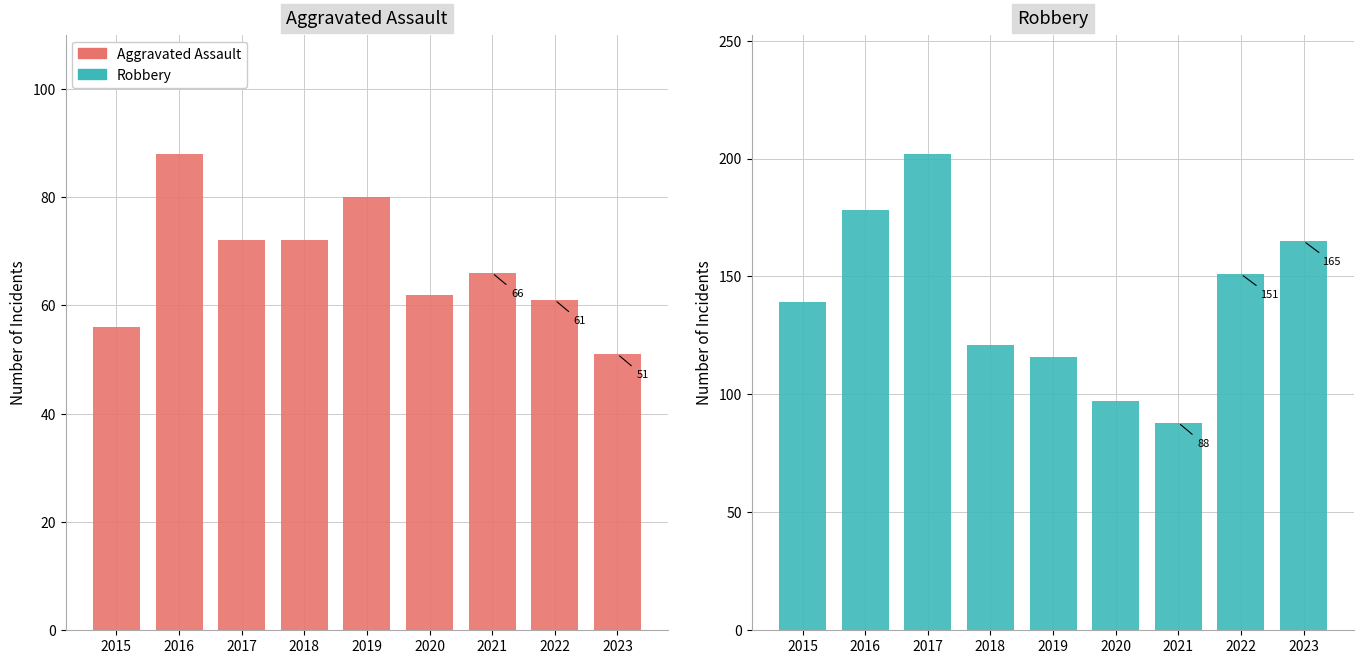

True or false: Aggravated Assault has a value of 62 at 2020.

True